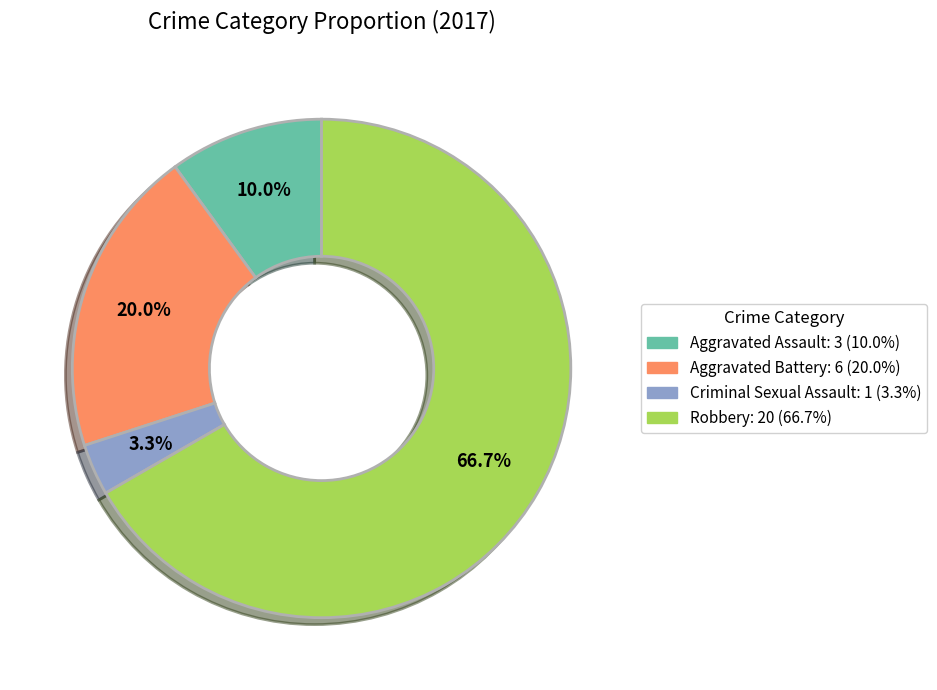

How many segments does this pie chart have?

4